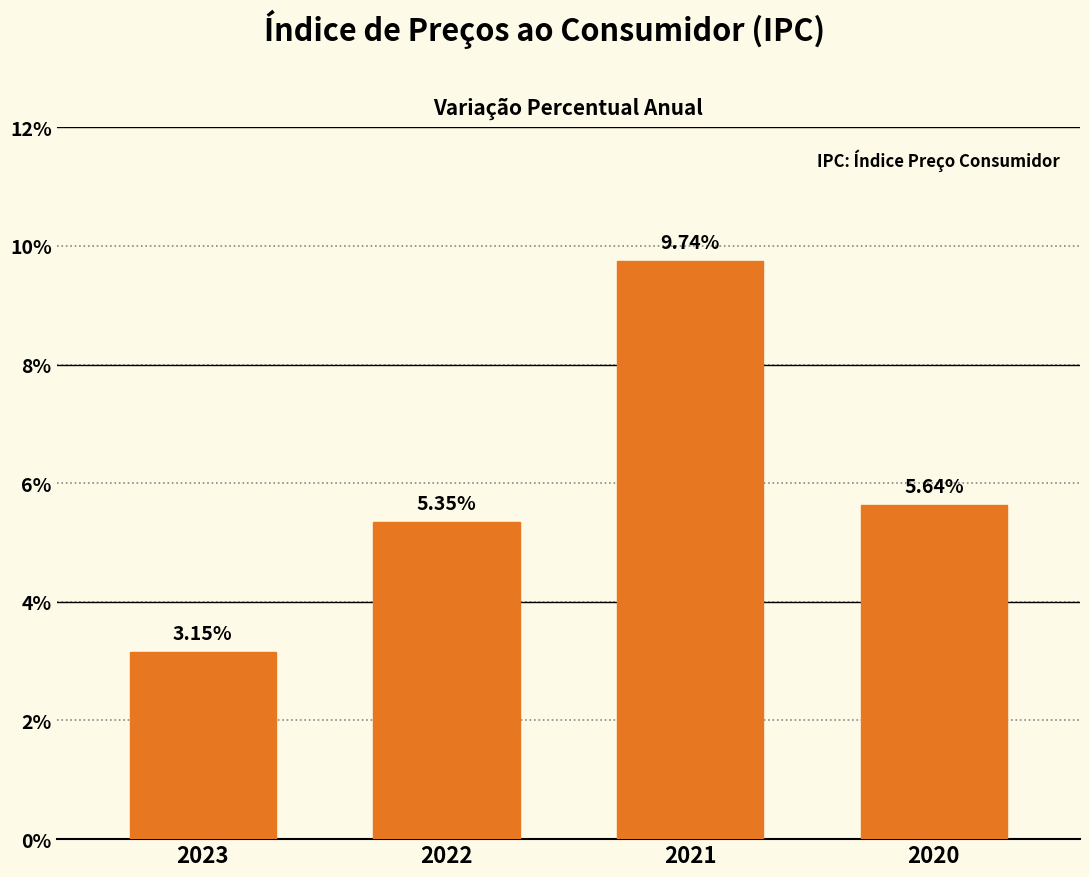

What value does the data have at 2021?

9.7